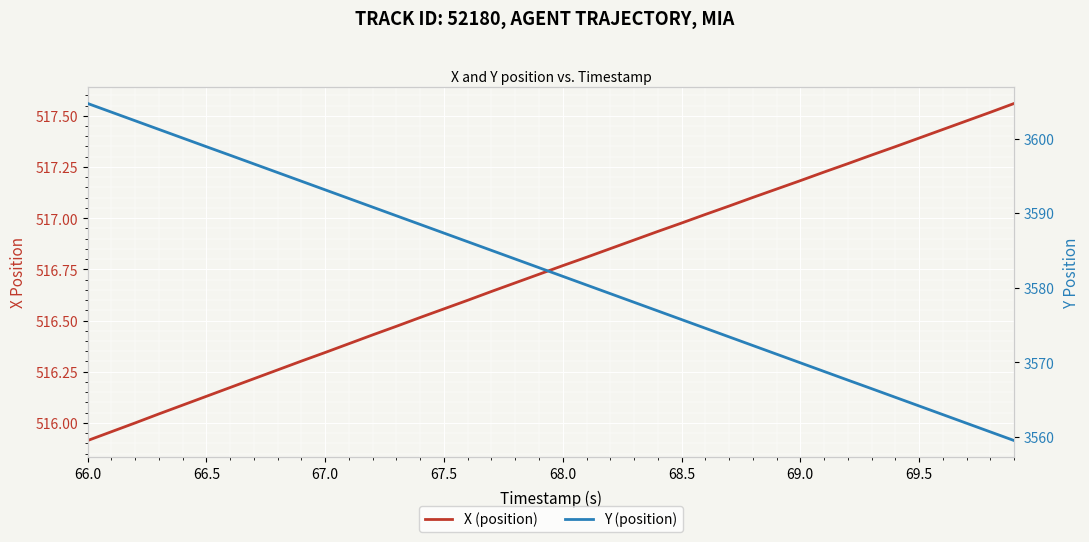

At which category is the sum across all series the highest?

66.0